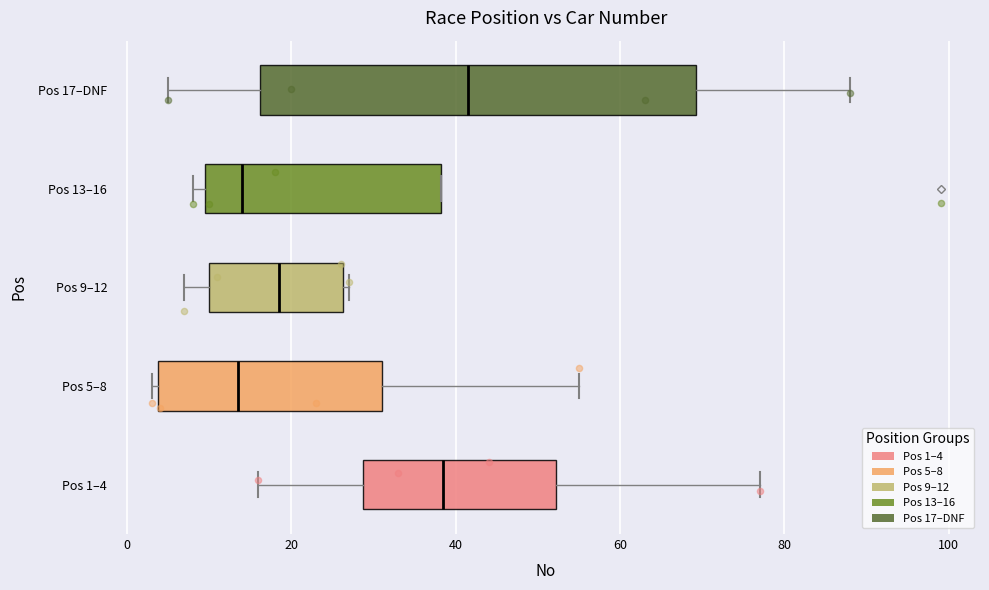

Where does the left whisker of the box for Pos 9–12 end on the x-axis? The values are not printed on the chart, so give them approximately, as read against the axis.

8